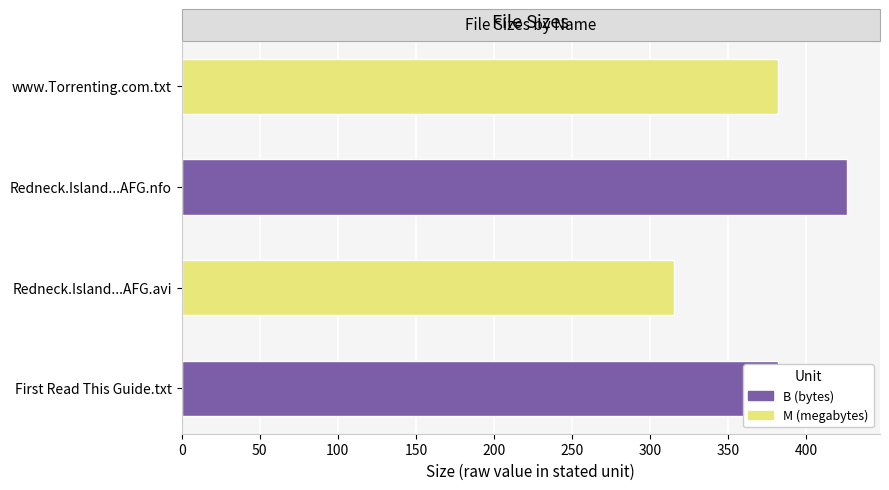

Does the chart contain stacked bars?

No